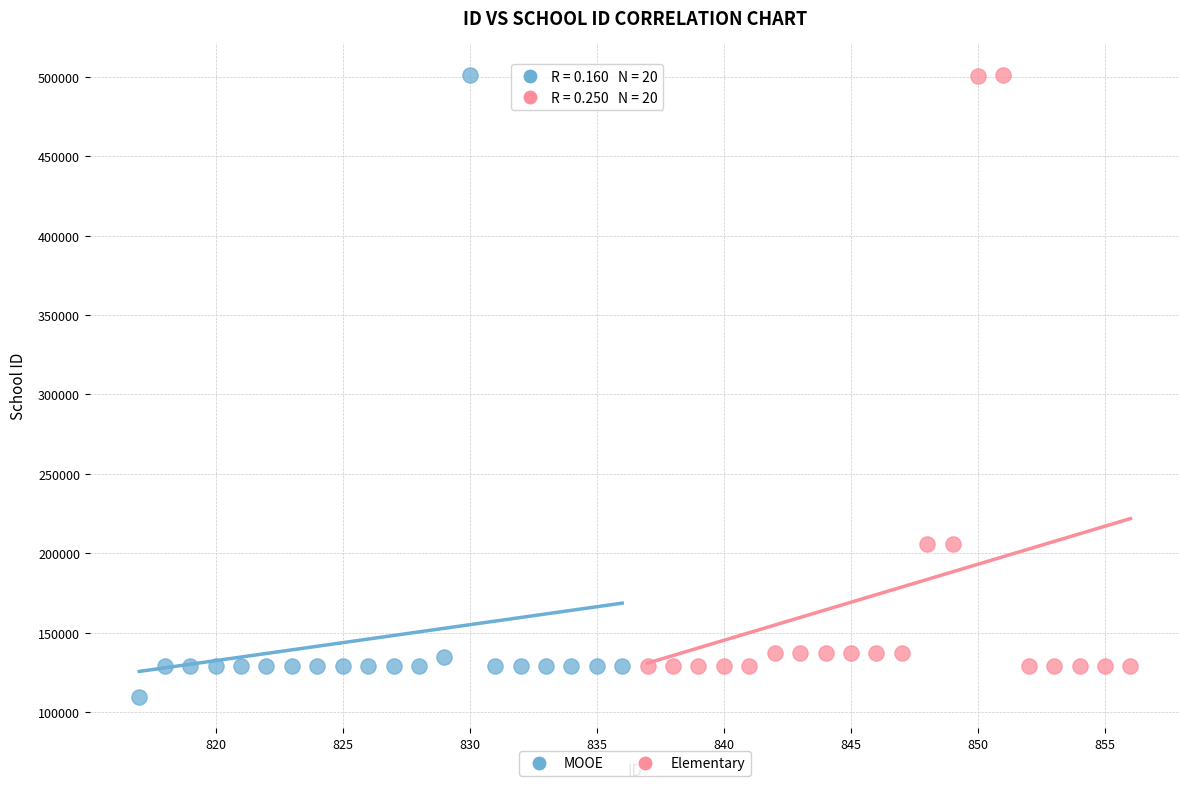

Which series has the largest Y range (max minus min)?

MOOE